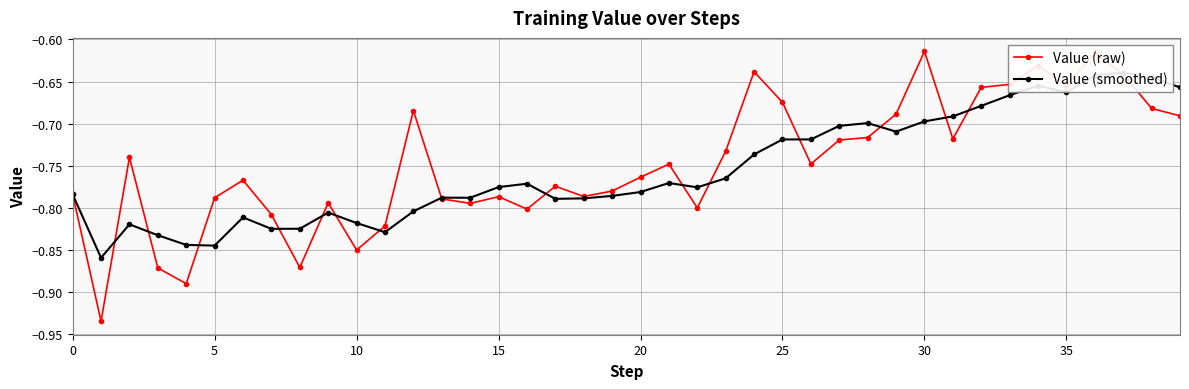

What are all the series names shown in the legend?

Value (raw), Value (smoothed)